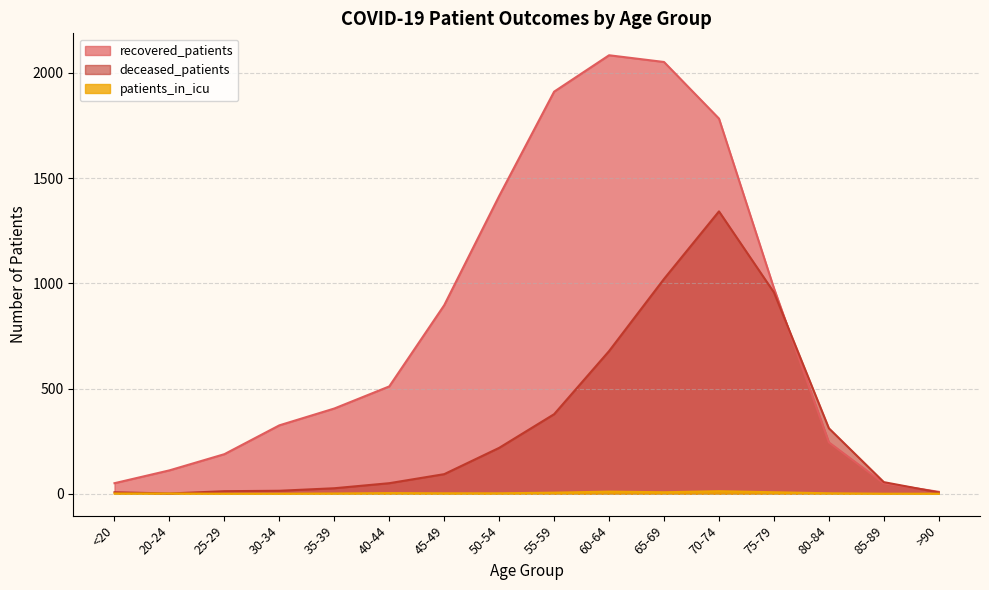

How many series are shown in this chart?

3